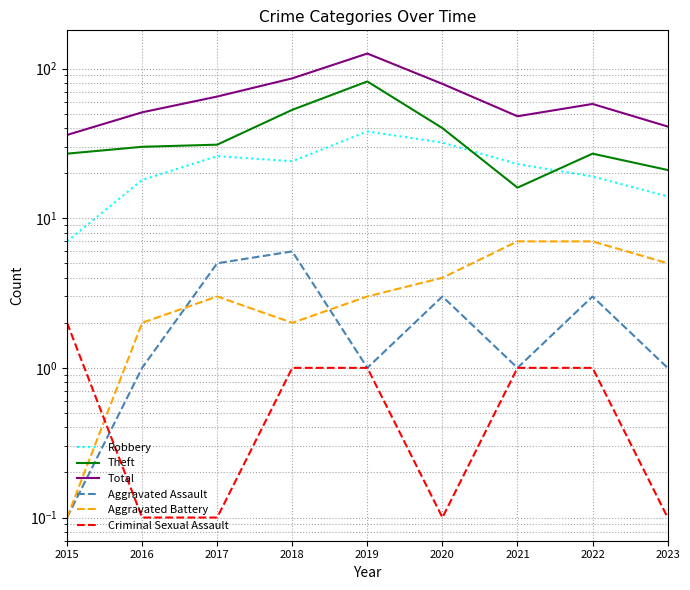

How many interior local peaks does the Aggravated Assault series have?

3